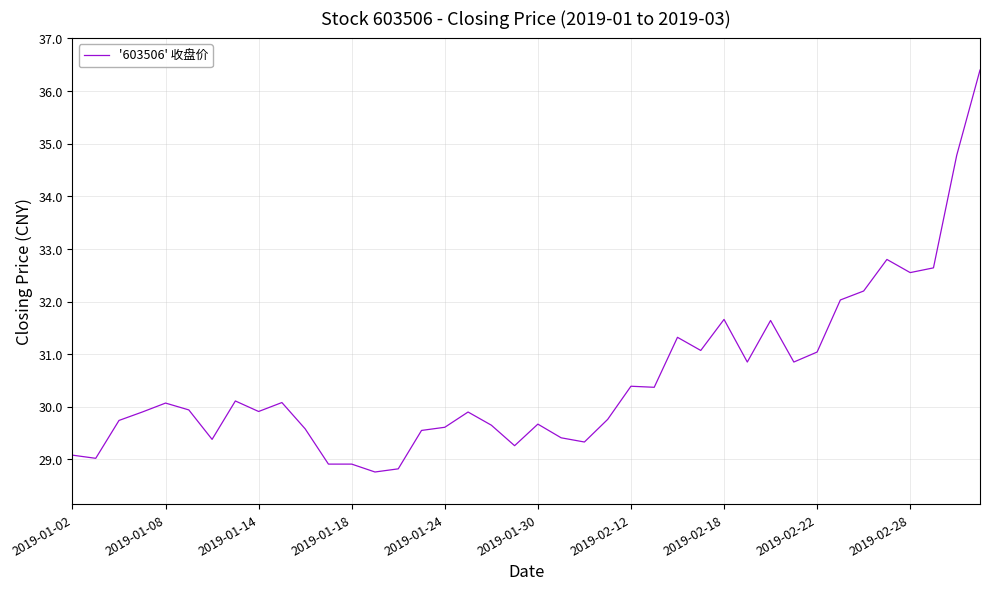

What is the difference between the maximum and minimum values?

7.6